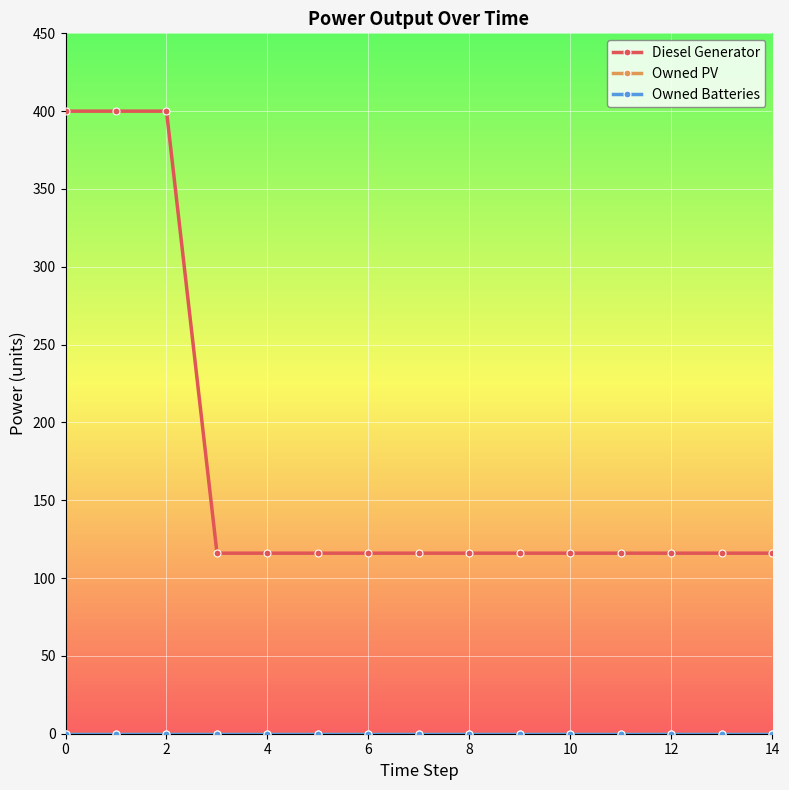

True or false: Diesel Generator and Owned Batteries intersect in this chart.

False